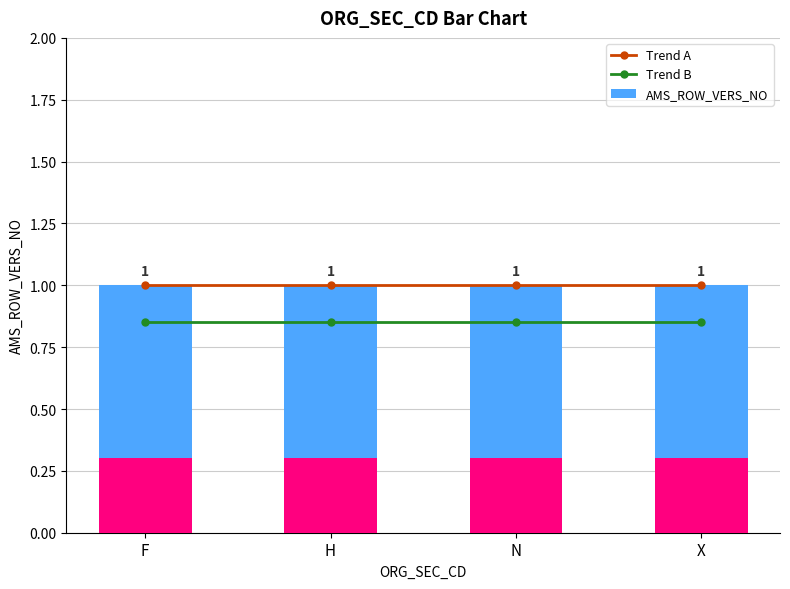

List the series in order of their peak value, highest first.

Trend A, AMS_ROW_VERS_NO, Trend B